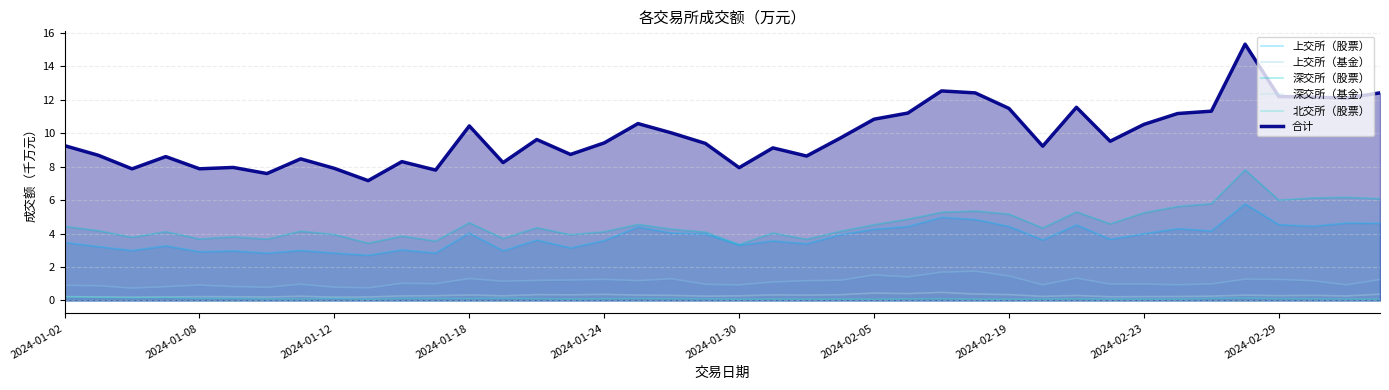

What is the average value of the 合计 series?

9.9